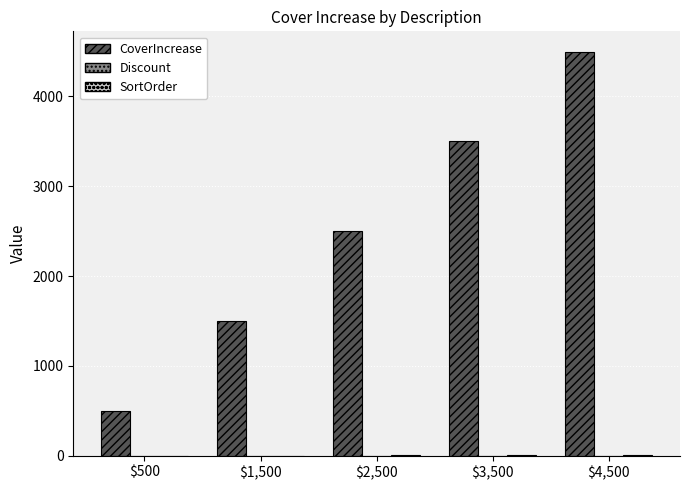

Is it true that CoverIncrease equals 5914 at $3,500?

False